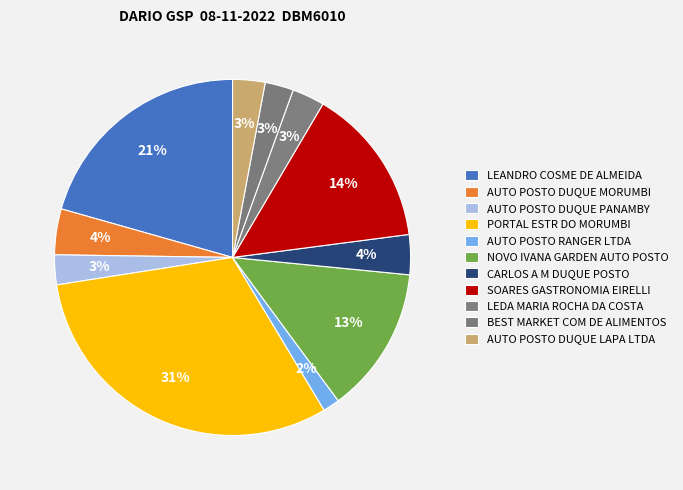

True or false: AUTO POSTO RANGER LTDA accounts for 2% of the total.

True